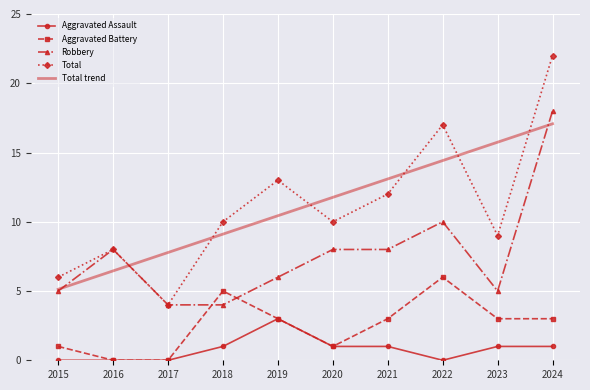

What is the greatest value displayed?

22.0